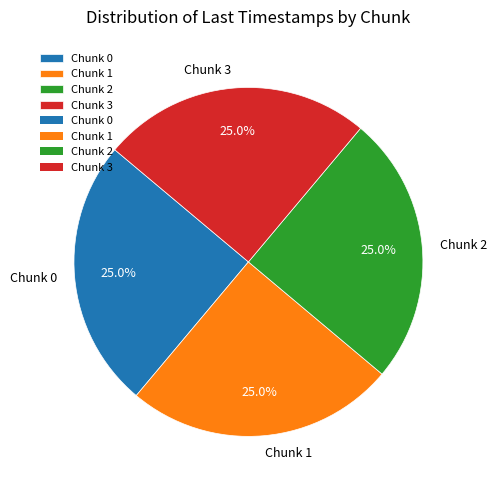

Combined, what portion of the pie is Chunk 1 and Chunk 0?

50.0%